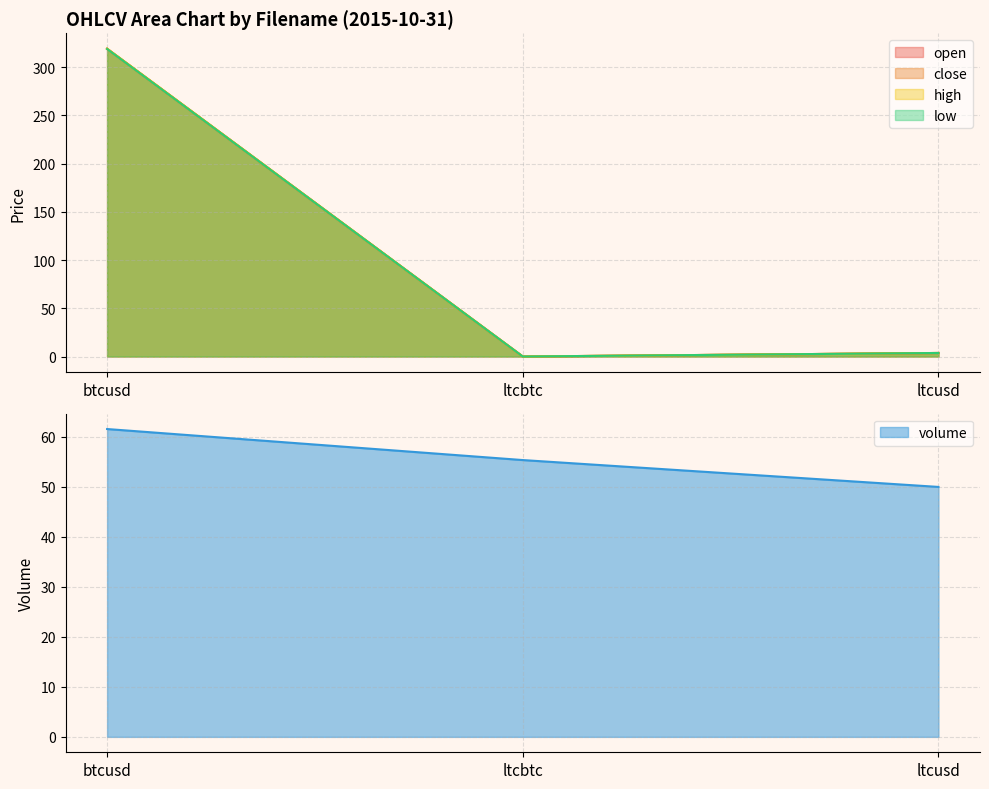

Rank the series at ltcbtc from highest to lowest value.

volume, open, close, high, low